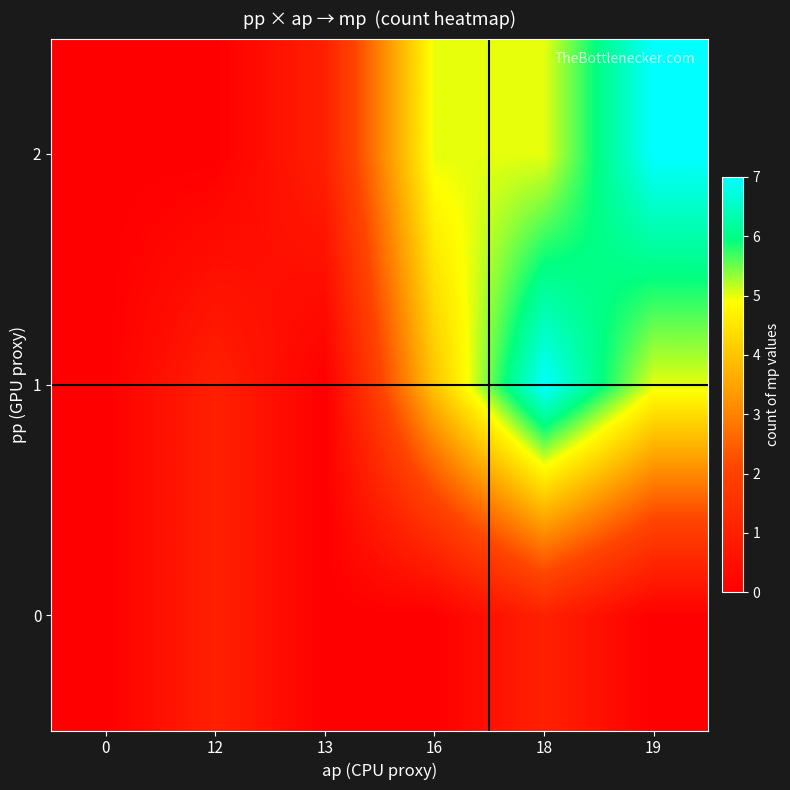

Which has a higher value, 19 or 12?

12